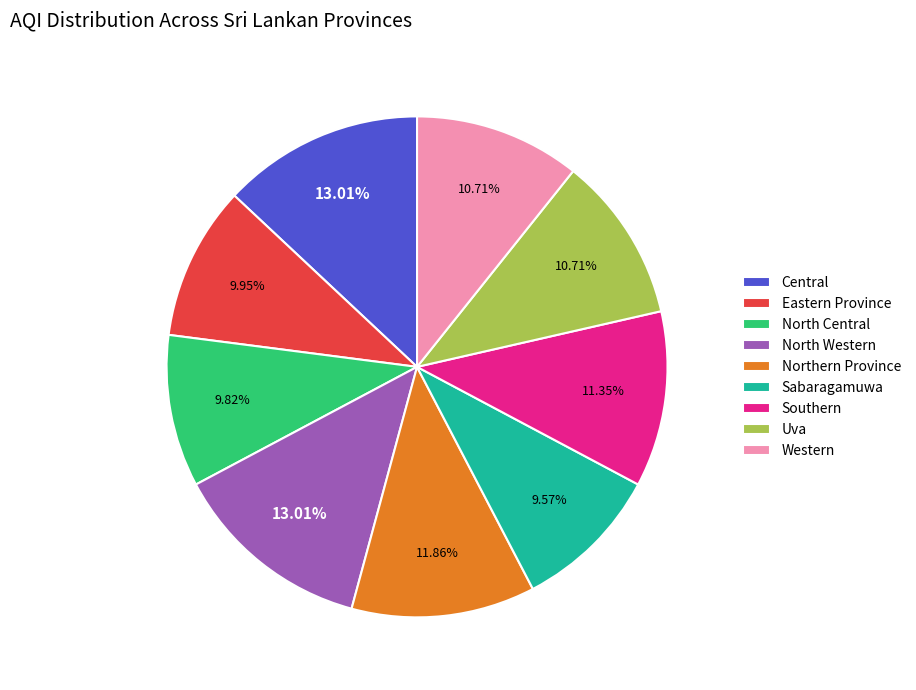

Between Southern and Central, which is larger?

Central